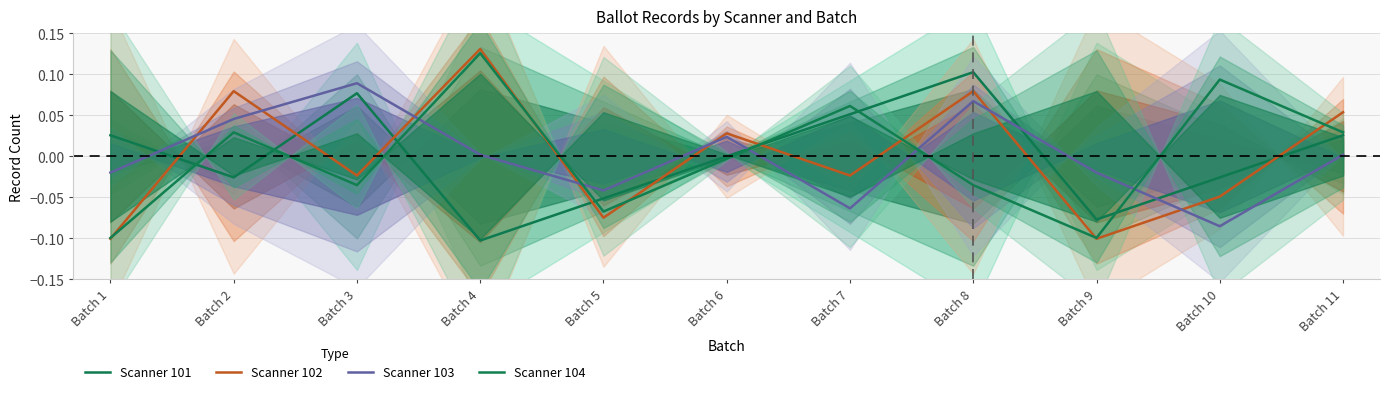

Rank the categories by Scanner 103 value from lowest to highest.

Batch 10, Batch 7, Batch 5, Batch 1, Batch 9, Batch 4, Batch 11, Batch 6, Batch 2, Batch 8, Batch 3